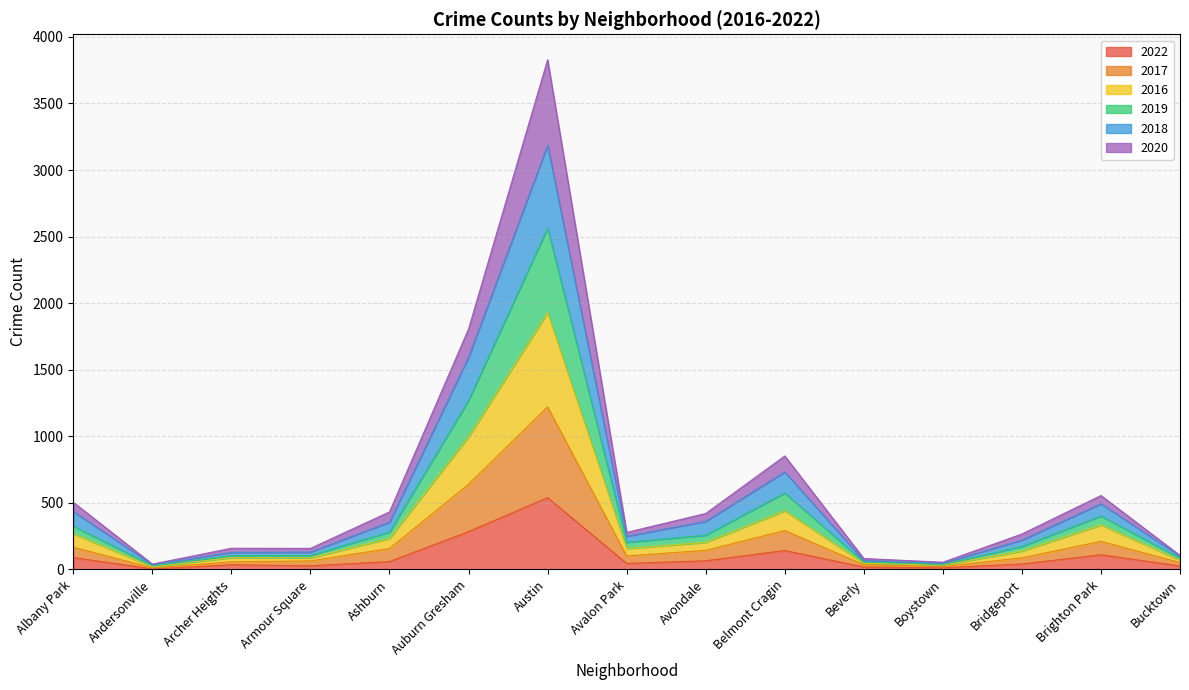

What is the highest value of the 2022 series?

539